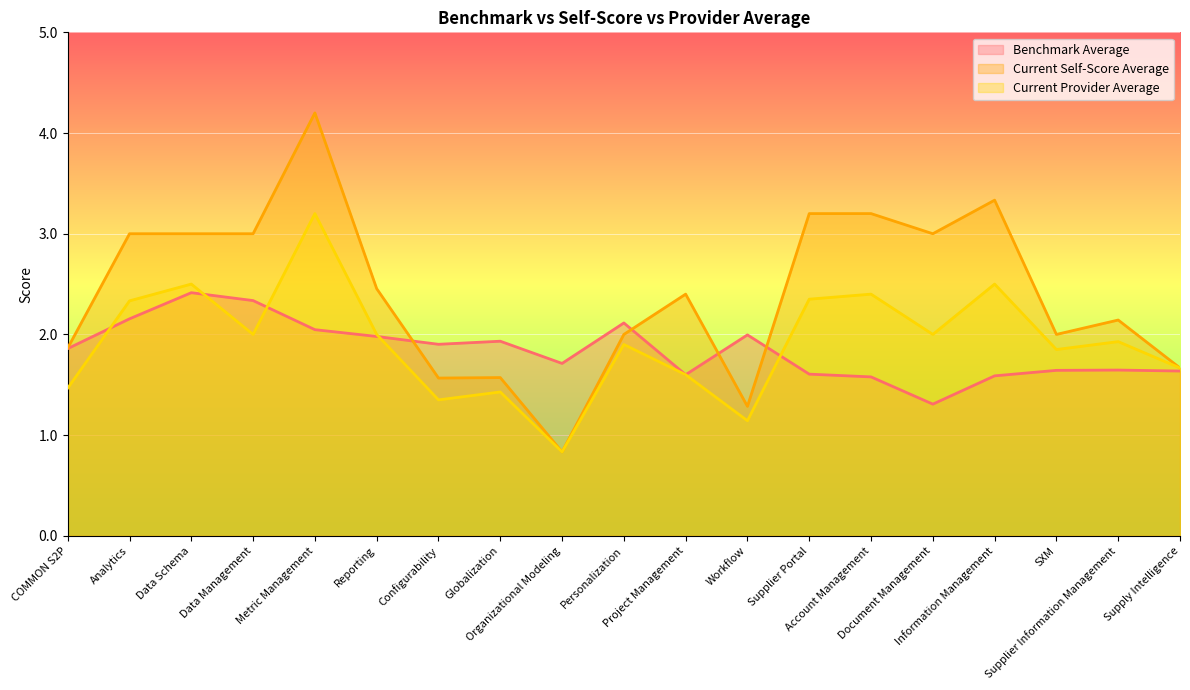

Which series has the largest total across all categories?

Current Self-Score Average